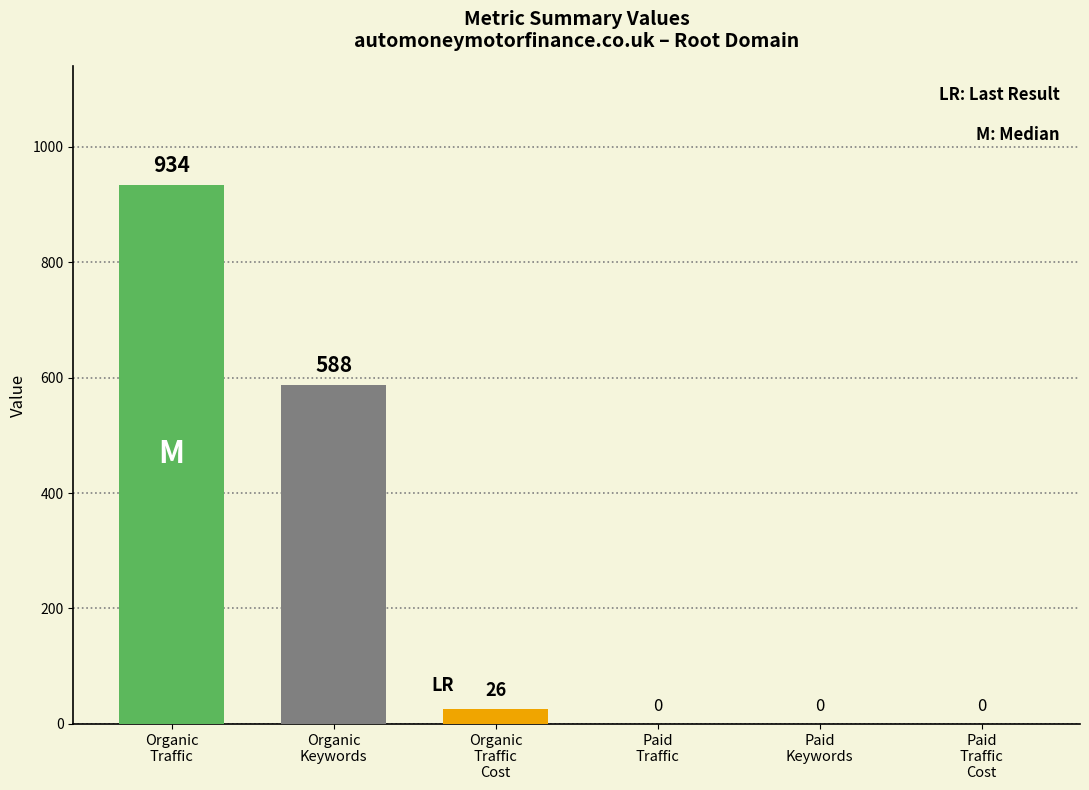

How many categories are shown in the chart?

1